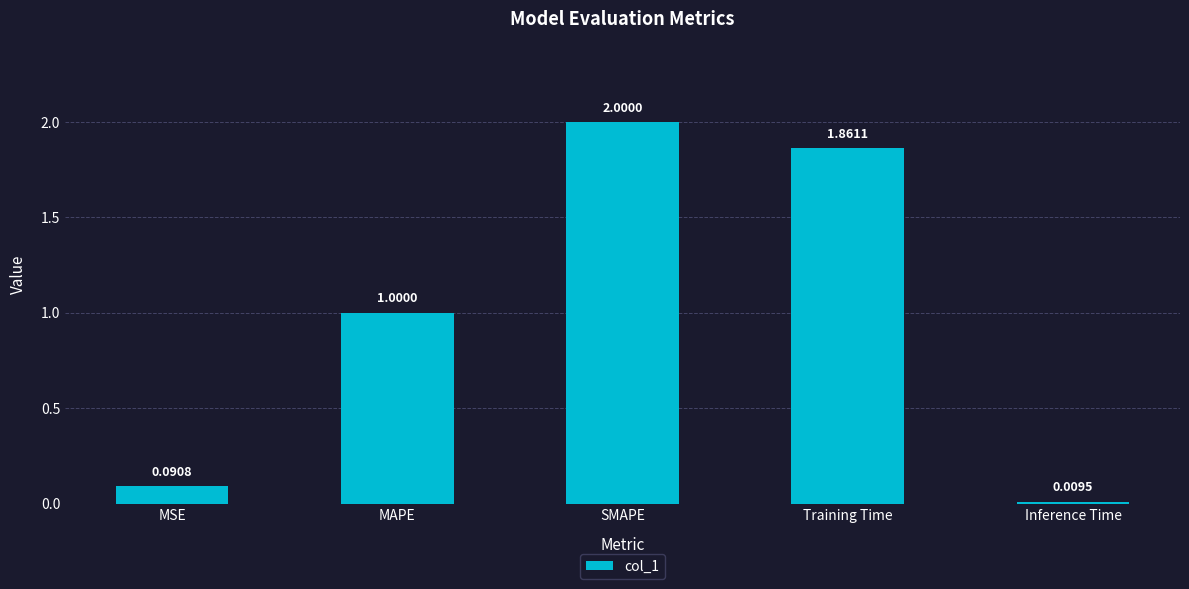

What is the label of the 5th bar from the left?

Inference Time